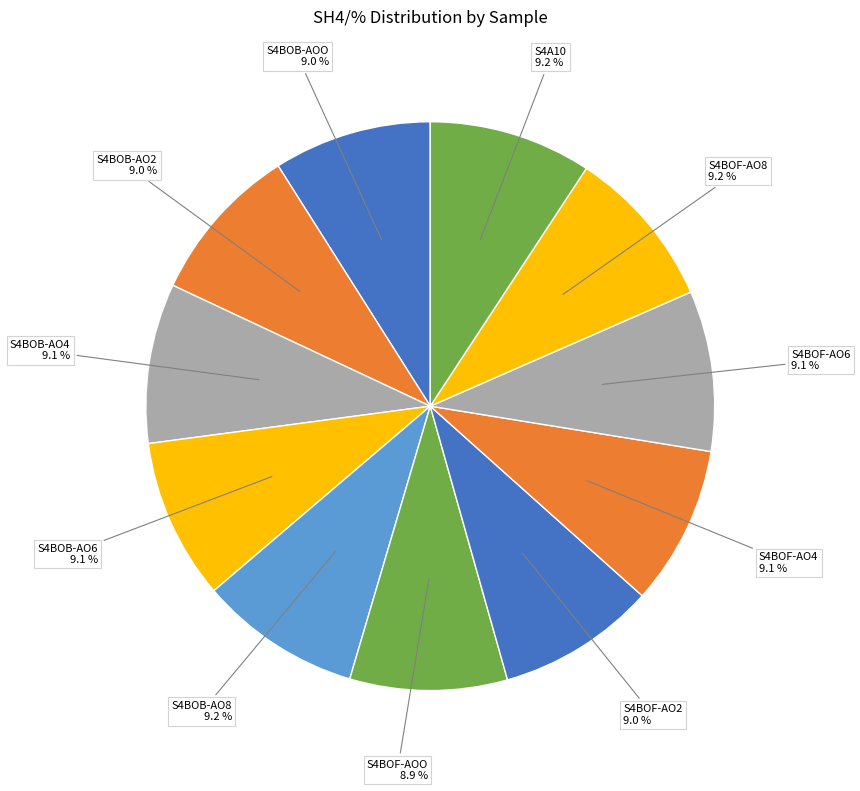

How many slices are in this pie chart?

11